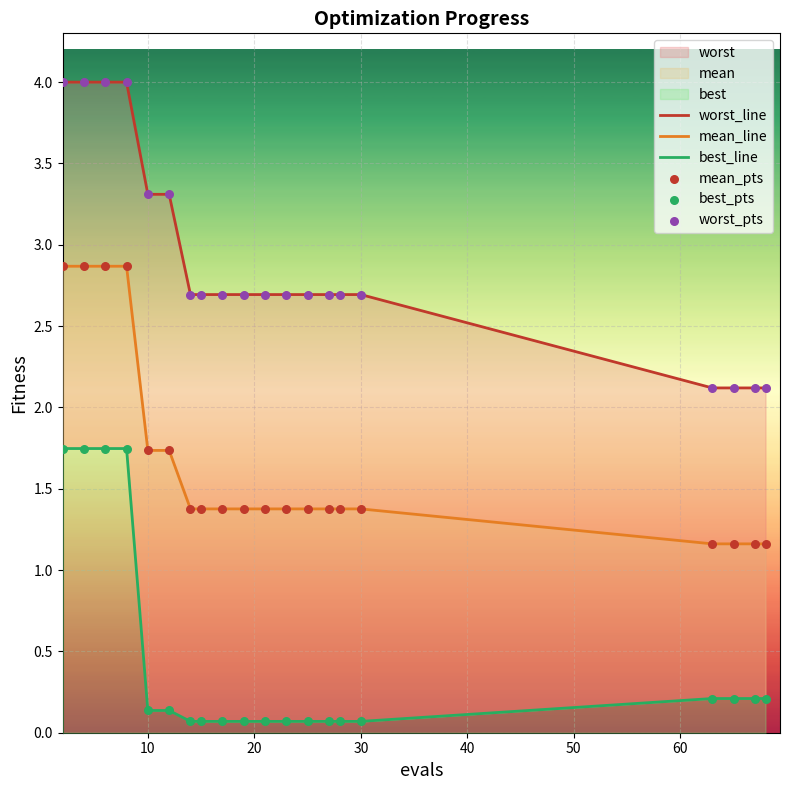

Which series reaches the minimum Y coordinate?

best_line